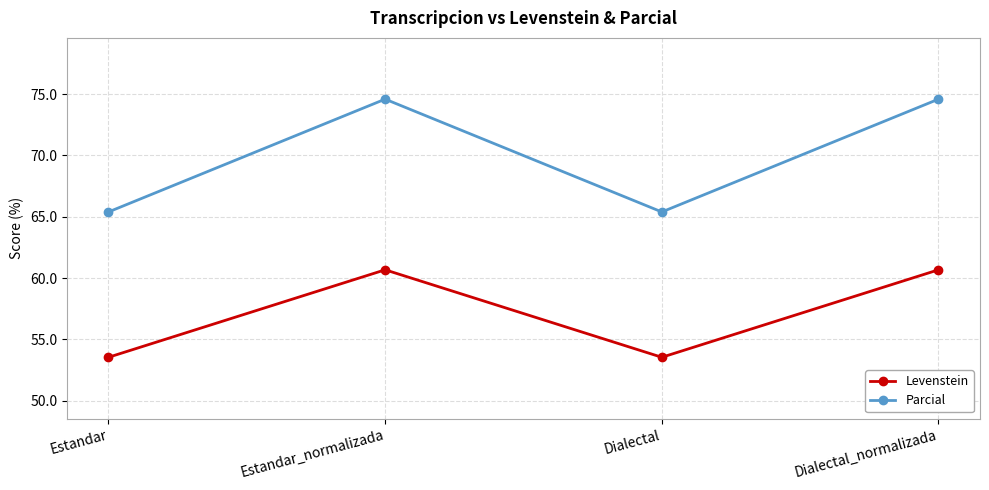

What is the maximum value for Parcial?

74.6